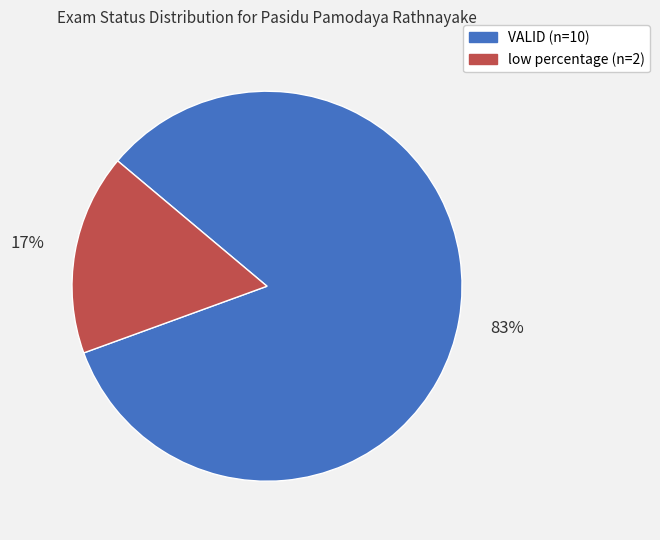

Rank the categories by value from highest to lowest.

VALID, low percentage